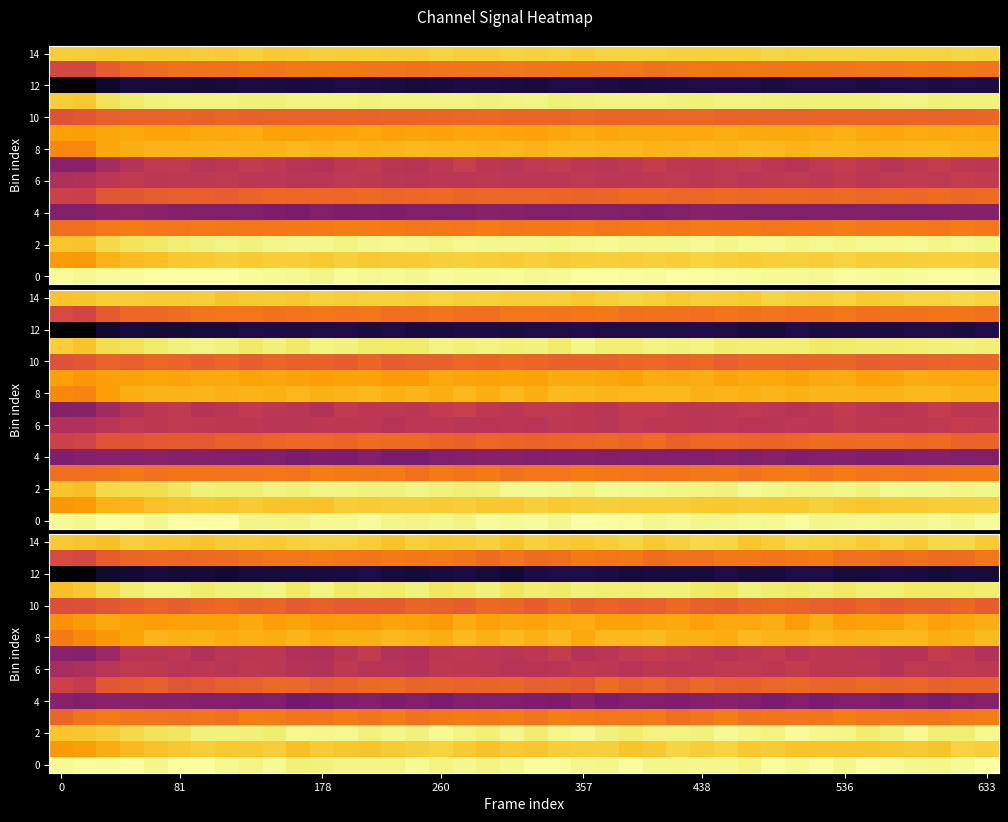

Reading right to left, list all the values displayed in this chart.

row_0: 6.5	6.4	6.4	6.4	6.4	6.5	6.4	6.5	6.4	6.5	6.4	6.4	6.4	6.4	6.4	6.5	6.4	6.4	6.5	6.5	6.4	6.4	6.4	6.4	6.4	6.4	6.4	6.4	6.4	6.4	6.4	6.4	6.4	6.5	6.5	6.4	6.5	6.5	6.5	6.4
row_1: 6.3	6.3	6.2	6.2	6.2	6.2	6.2	6.2	6.2	6.2	6.2	6.3	6.3	6.3	6.2	6.2	6.3	6.3	6.3	6.2	6.2	6.2	6.2	6.3	6.3	6.2	6.2	6.2	6.2	6.2	6.3	6.2	6.2	6.3	6.2	6.2	6.2	6.1	6.1	6.1
row_2: 6.4	6.4	6.4	6.4	6.4	6.4	6.4	6.4	6.5	6.4	6.4	6.4	6.4	6.4	6.4	6.4	6.4	6.4	6.4	6.4	6.4	6.4	6.4	6.4	6.4	6.4	6.4	6.4	6.4	6.4	6.4	6.4	6.4	6.4	6.3	6.3	6.3	6.2	6.2	6.2
row_3: 5.9	5.9	5.9	5.9	5.9	5.9	5.9	5.9	5.9	5.9	5.9	5.9	5.9	5.9	5.9	5.9	5.9	5.9	5.9	5.9	5.9	5.9	5.9	5.9	5.9	5.9	5.9	5.9	5.9	5.9	5.9	5.9	5.9	5.9	5.9	5.9	5.9	5.9	5.9	5.8
row_4: 5.3	5.3	5.2	5.3	5.2	5.3	5.3	5.2	5.3	5.2	5.2	5.3	5.3	5.2	5.2	5.2	5.2	5.3	5.2	5.2	5.3	5.3	5.3	5.2	5.3	5.2	5.3	5.2	5.2	5.2	5.2	5.2	5.3	5.3	5.3	5.3	5.3	5.3	5.3	5.3
row_5: 5.8	5.8	5.8	5.8	5.8	5.8	5.8	5.8	5.9	5.8	5.8	5.8	5.8	5.8	5.8	5.8	5.9	5.8	5.8	5.8	5.8	5.8	5.8	5.8	5.8	5.9	5.9	5.8	5.8	5.8	5.9	5.8	5.8	5.8	5.7	5.8	5.8	5.7	5.6	5.6
row_6: 5.5	5.6	5.5	5.5	5.5	5.5	5.5	5.5	5.6	5.5	5.6	5.6	5.5	5.5	5.5	5.5	5.5	5.5	5.5	5.5	5.5	5.5	5.5	5.5	5.5	5.5	5.5	5.5	5.5	5.5	5.5	5.5	5.5	5.5	5.5	5.5	5.6	5.5	5.5	5.4
row_7: 5.5	5.5	5.6	5.5	5.5	5.5	5.5	5.5	5.5	5.6	5.5	5.5	5.5	5.6	5.6	5.6	5.5	5.5	5.6	5.5	5.5	5.5	5.5	5.5	5.5	5.5	5.6	5.5	5.5	5.5	5.5	5.5	5.5	5.5	5.5	5.5	5.5	5.4	5.3	5.3
row_8: 6.2	6.1	6.1	6.2	6.2	6.2	6.2	6.2	6.2	6.2	6.2	6.1	6.1	6.1	6.2	6.2	6.2	6.1	6.2	6.1	6.2	6.1	6.2	6.1	6.2	6.2	6.1	6.1	6.1	6.2	6.1	6.1	6.1	6.2	6.1	6.2	6.1	6.0	6.0	5.9
row_9: 6.1	6.1	6.1	6.1	6.1	6.1	6.1	6.1	6.1	6.1	6.1	6.1	6.1	6.1	6.1	6.1	6.1	6.1	6.1	6.1	6.1	6.1	6.1	6.1	6.1	6.1	6.1	6.1	6.1	6.1	6.1	6.1	6.1	6.1	6.1	6.1	6.1	6.1	6.1	6.0
row_10: 5.8	5.8	5.8	5.8	5.8	5.8	5.8	5.8	5.8	5.8	5.8	5.8	5.8	5.8	5.8	5.8	5.8	5.8	5.8	5.8	5.8	5.8	5.8	5.8	5.8	5.8	5.8	5.8	5.8	5.8	5.8	5.8	5.8	5.8	5.8	5.8	5.8	5.8	5.7	5.7
row_11: 6.4	6.4	6.4	6.4	6.4	6.4	6.4	6.4	6.4	6.4	6.4	6.3	6.4	6.4	6.4	6.4	6.4	6.4	6.4	6.4	6.3	6.4	6.4	6.3	6.4	6.4	6.4	6.3	6.4	6.4	6.4	6.4	6.4	6.4	6.4	6.4	6.4	6.3	6.2	6.2
row_12: 4.8	4.8	4.8	4.8	4.8	4.8	4.8	4.8	4.8	4.8	4.8	4.8	4.8	4.8	4.8	4.8	4.8	4.8	4.8	4.8	4.8	4.8	4.8	4.8	4.8	4.8	4.8	4.8	4.8	4.8	4.8	4.8	4.8	4.8	4.8	4.8	4.7	4.7	4.6	4.6
row_13: 5.9	5.9	5.9	5.9	5.9	5.9	5.9	5.9	5.9	5.9	5.9	5.9	5.9	5.9	5.9	5.9	5.9	5.9	5.9	5.9	5.9	5.9	5.9	5.9	5.9	5.9	5.9	5.9	5.9	5.9	5.9	5.9	5.9	5.8	5.8	5.8	5.8	5.8	5.7	5.7
row_14: 6.2	6.3	6.3	6.2	6.3	6.2	6.3	6.3	6.3	6.2	6.2	6.3	6.3	6.3	6.2	6.3	6.3	6.2	6.2	6.3	6.2	6.3	6.2	6.2	6.3	6.2	6.3	6.3	6.3	6.3	6.2	6.3	6.2	6.2	6.2	6.2	6.3	6.2	6.2	6.2